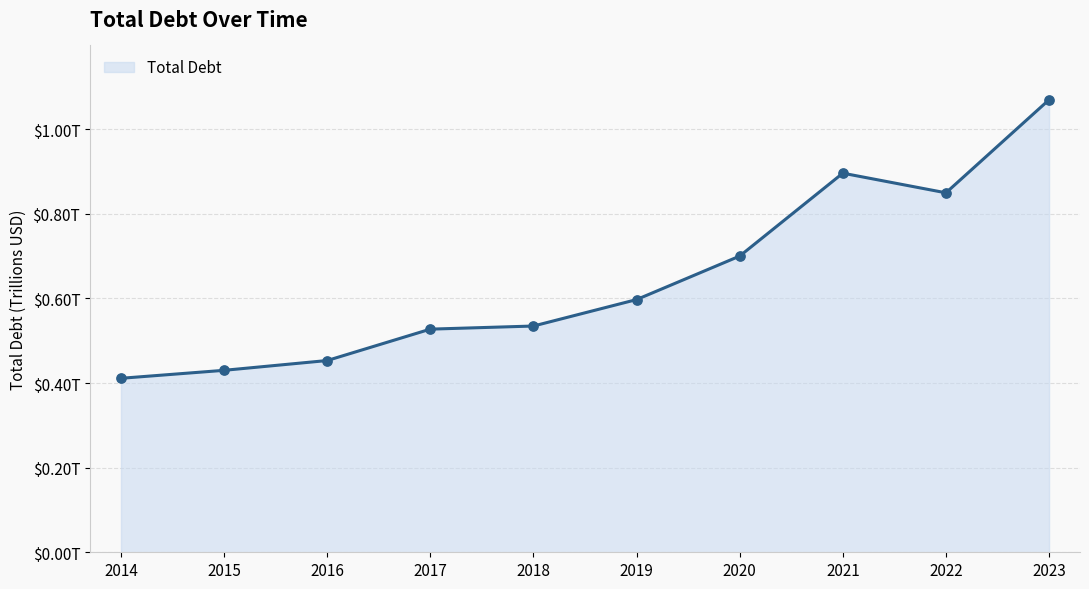

Does the chart have visible grid lines?

Yes